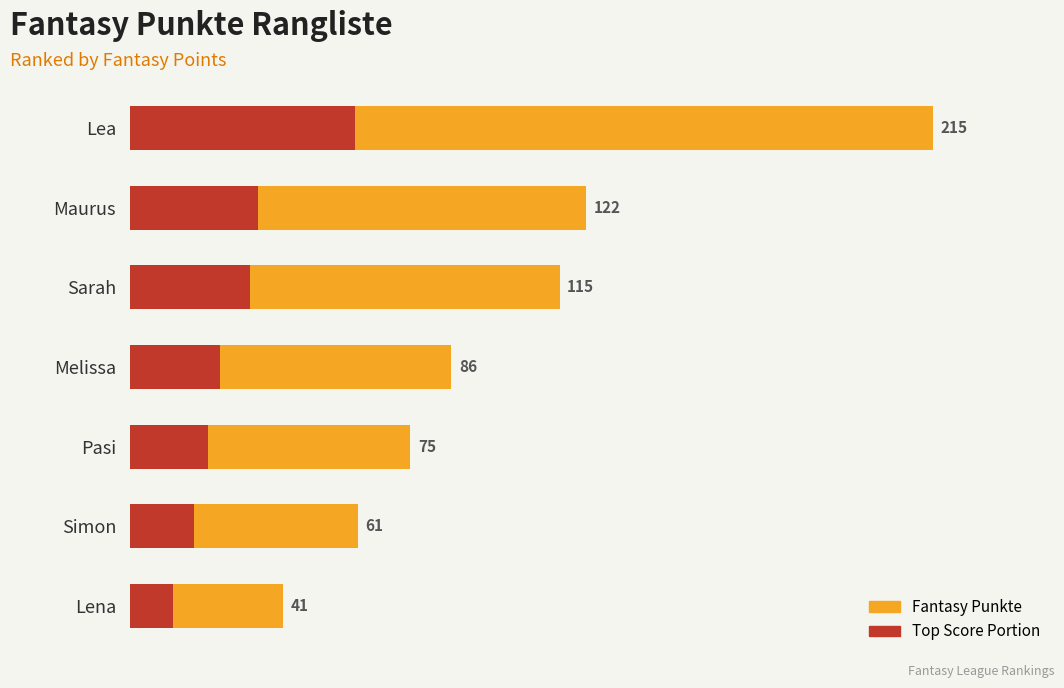

True or false: Fantasy Punkte has a value of 115.0 at 2.

True